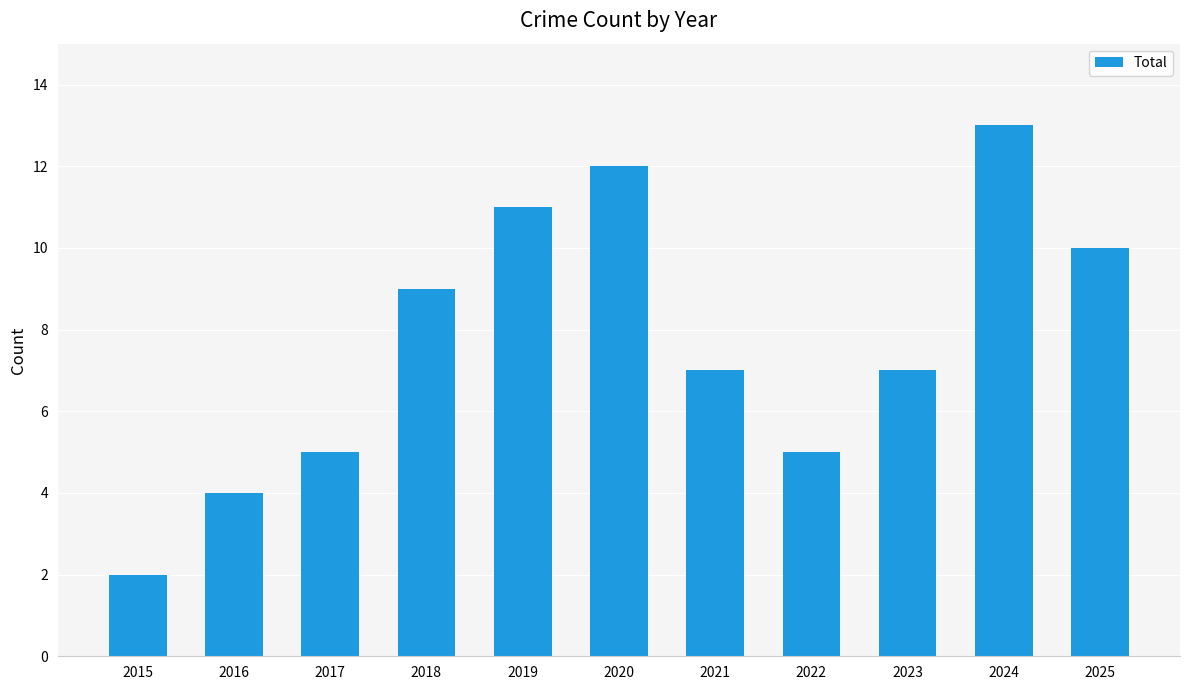

What is the average value?

8